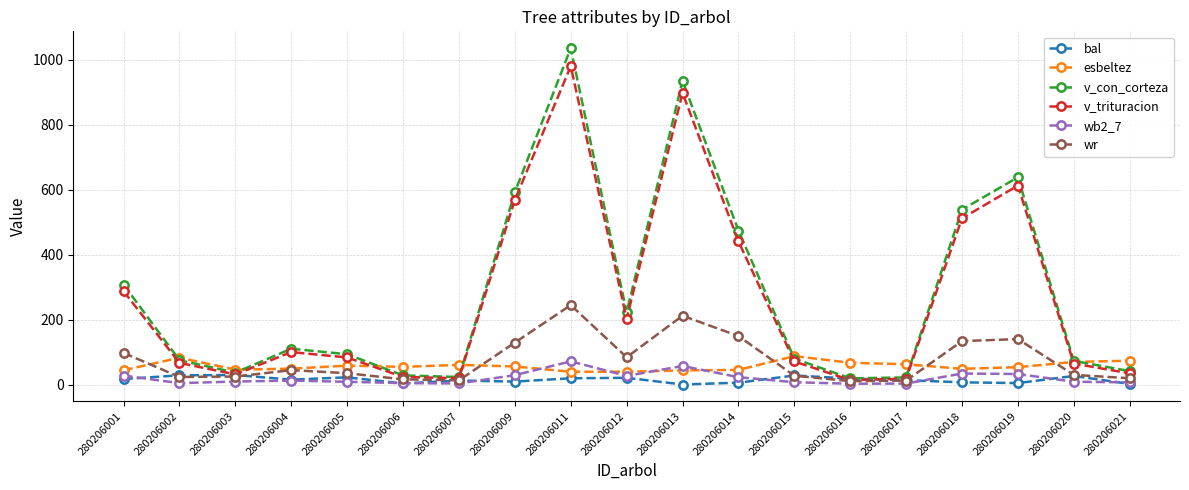

Between 280206011 and 280206014, which series saw the biggest shift?

v_con_corteza